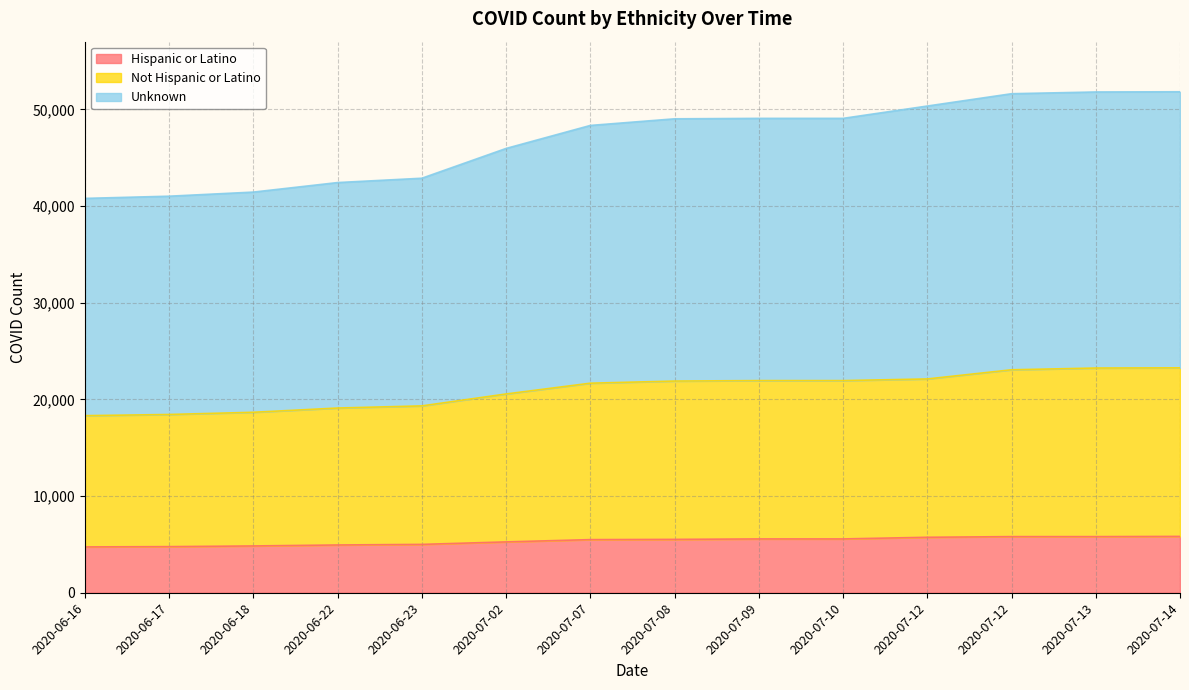

At how many categories does at least one series exceed 8360?

14